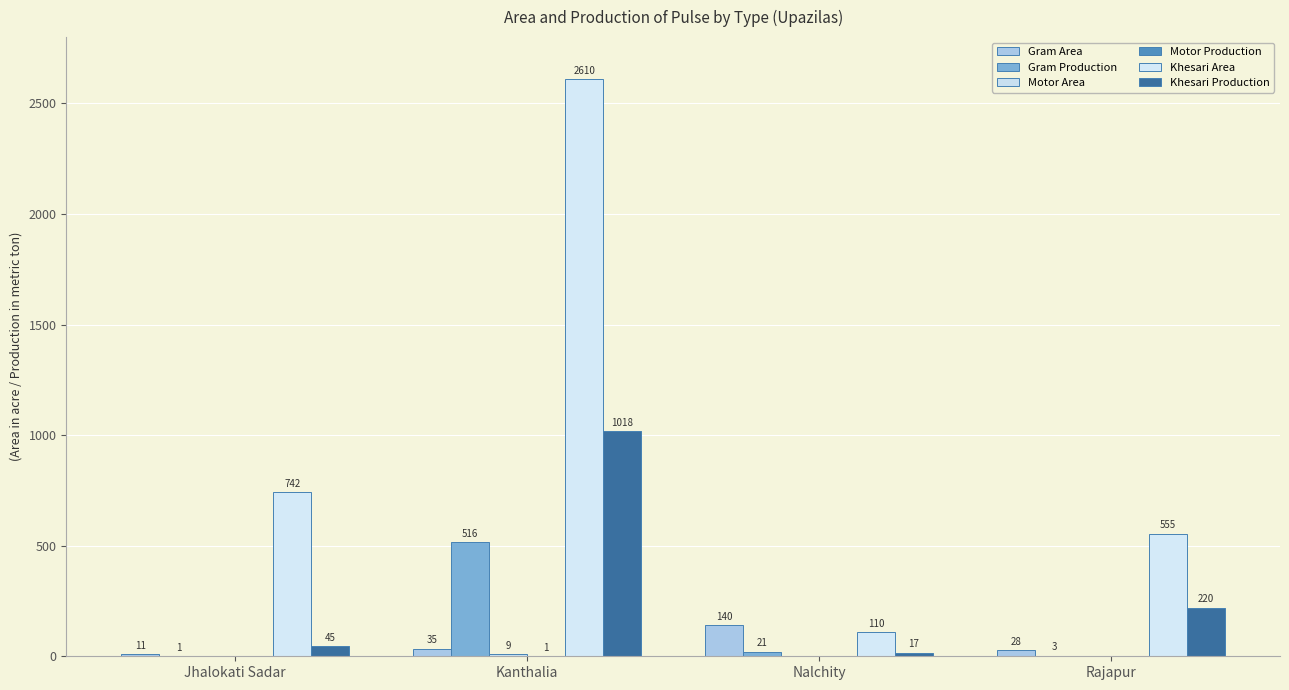

Between Jhalokati Sadar and Rajapur, which is larger?

Rajapur